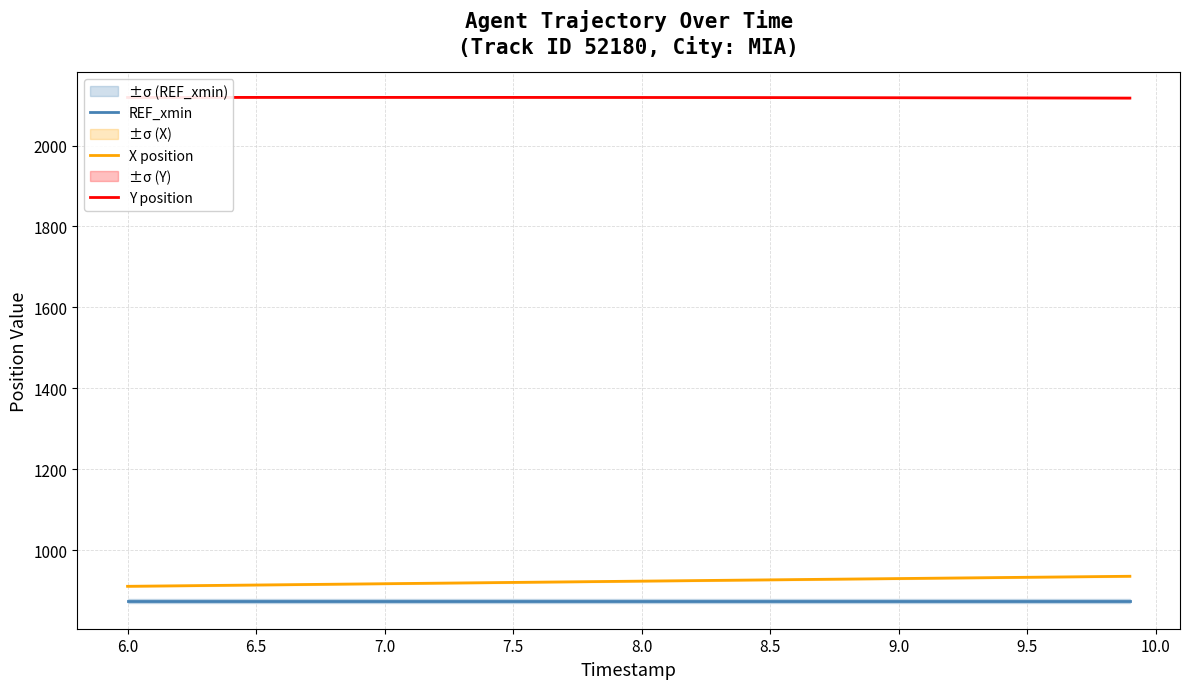

Which series has the largest total across all categories?

Y position